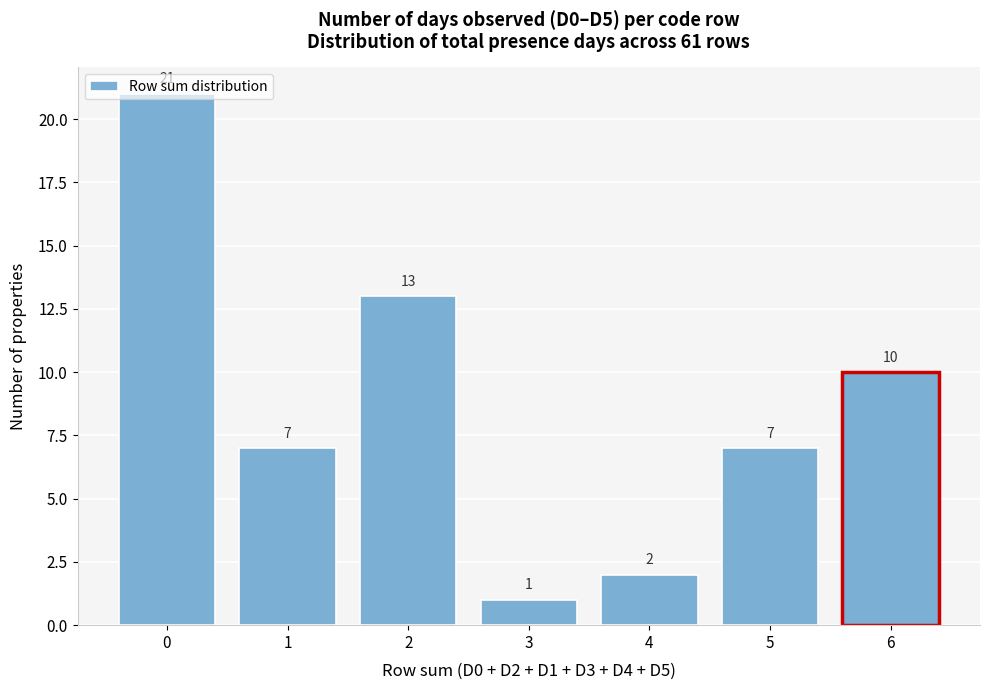

What is the height of the bar covering -0.5 to 0.5 on the x-axis?

21